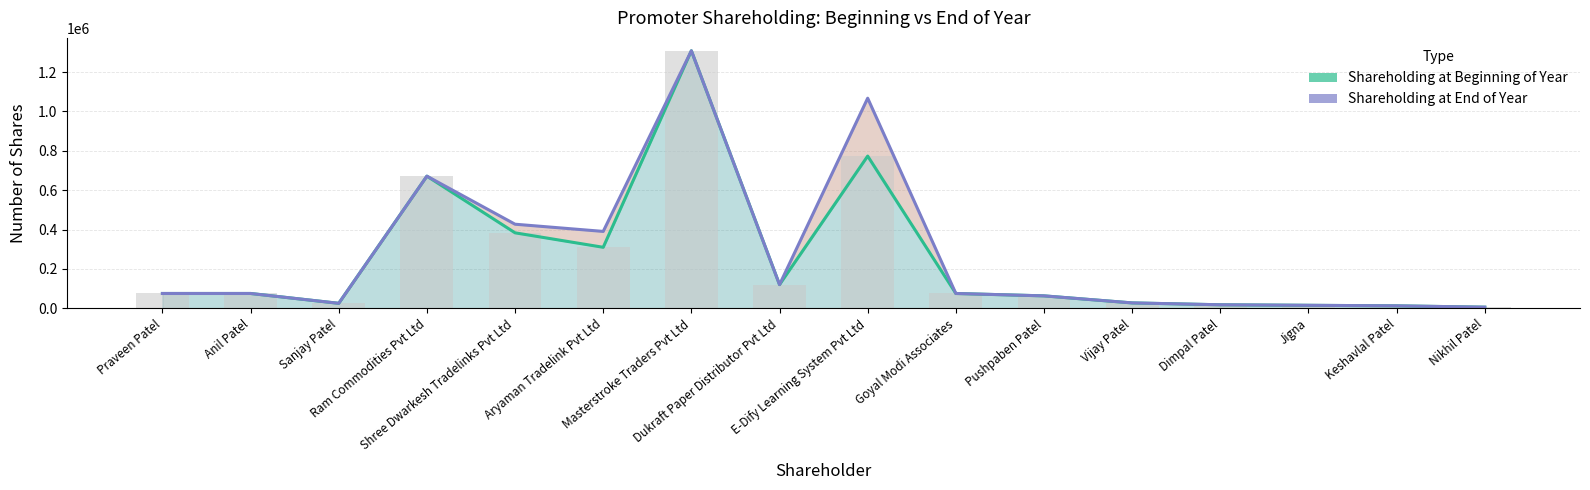

List the series in order of their peak value, highest first.

Shareholding at Beginning of Year, Shareholding at End of Year